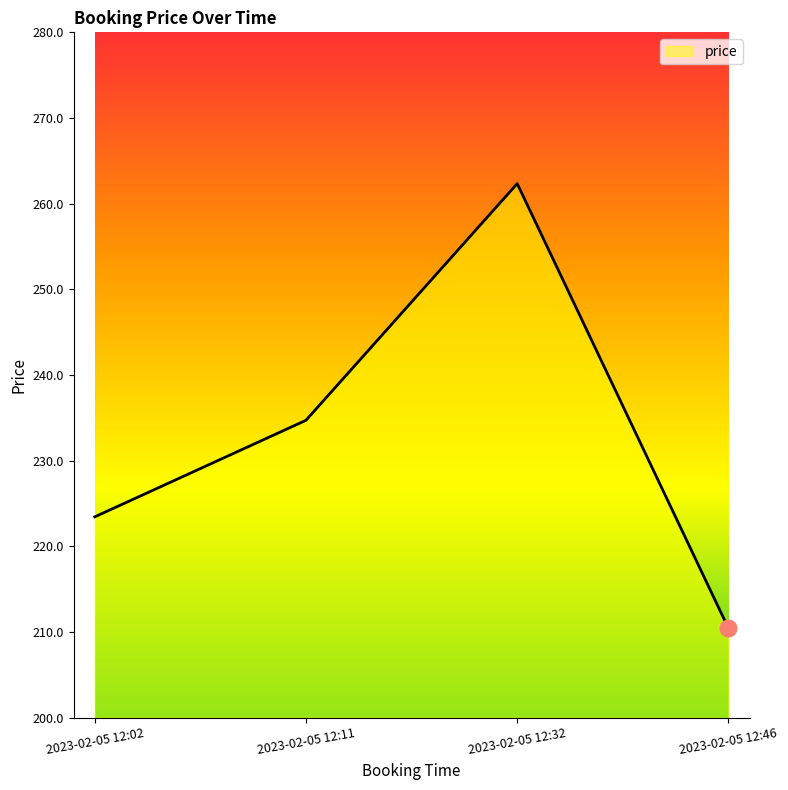

What is the difference between the values at 2023-02-05 12:46 and 2023-02-05 12:32?

51.9